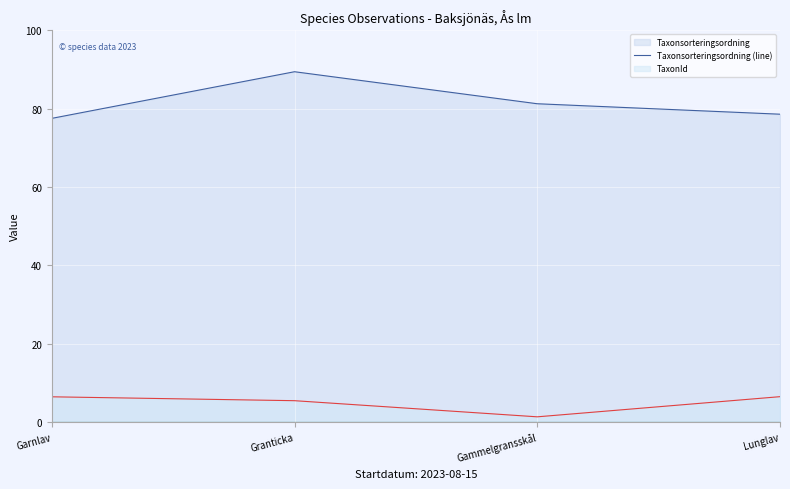

Does the chart display data point markers on the line(s)?

No